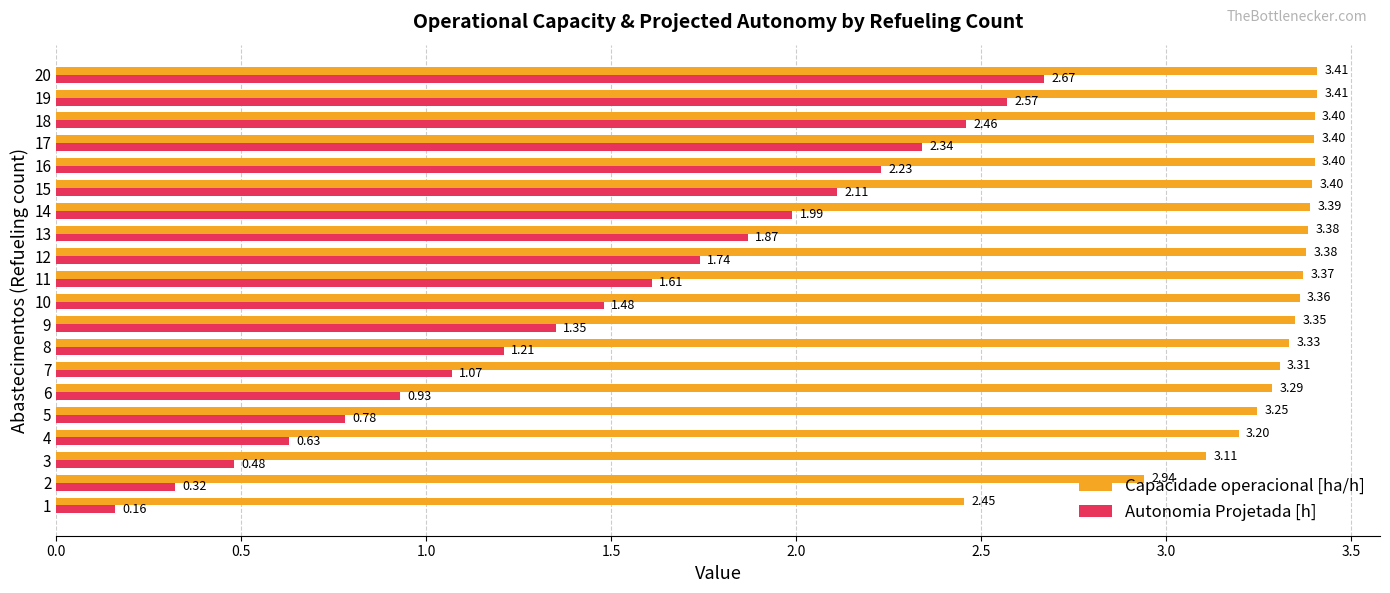

Between 8 and 18, which series saw the biggest shift?

Autonomia Projetada [h]